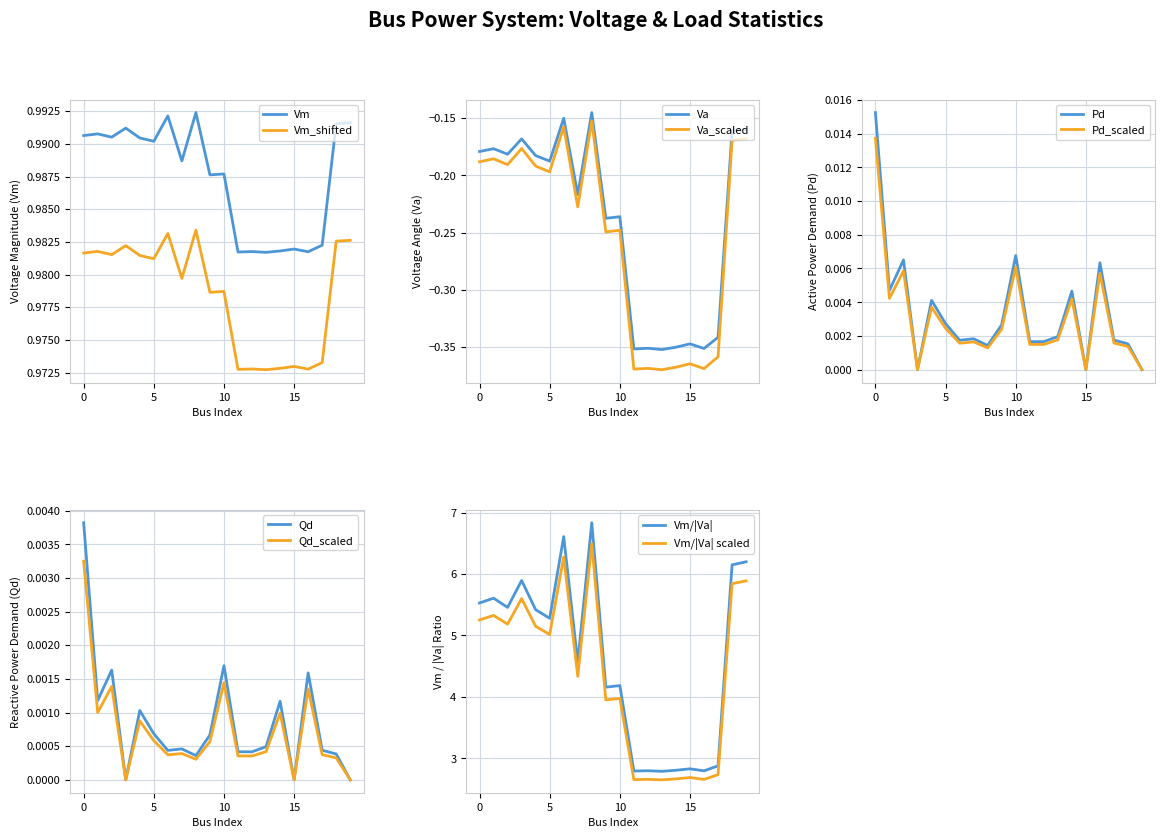

What is the difference between the maximum and second lowest values in the Va series?

0.2